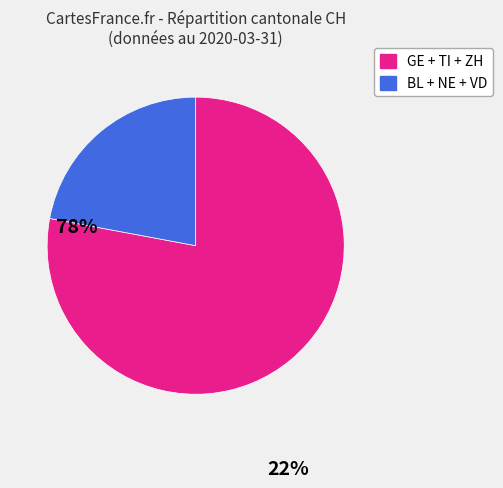

Rank the categories by value from highest to lowest.

GE + TI + ZH, BL + NE + VD